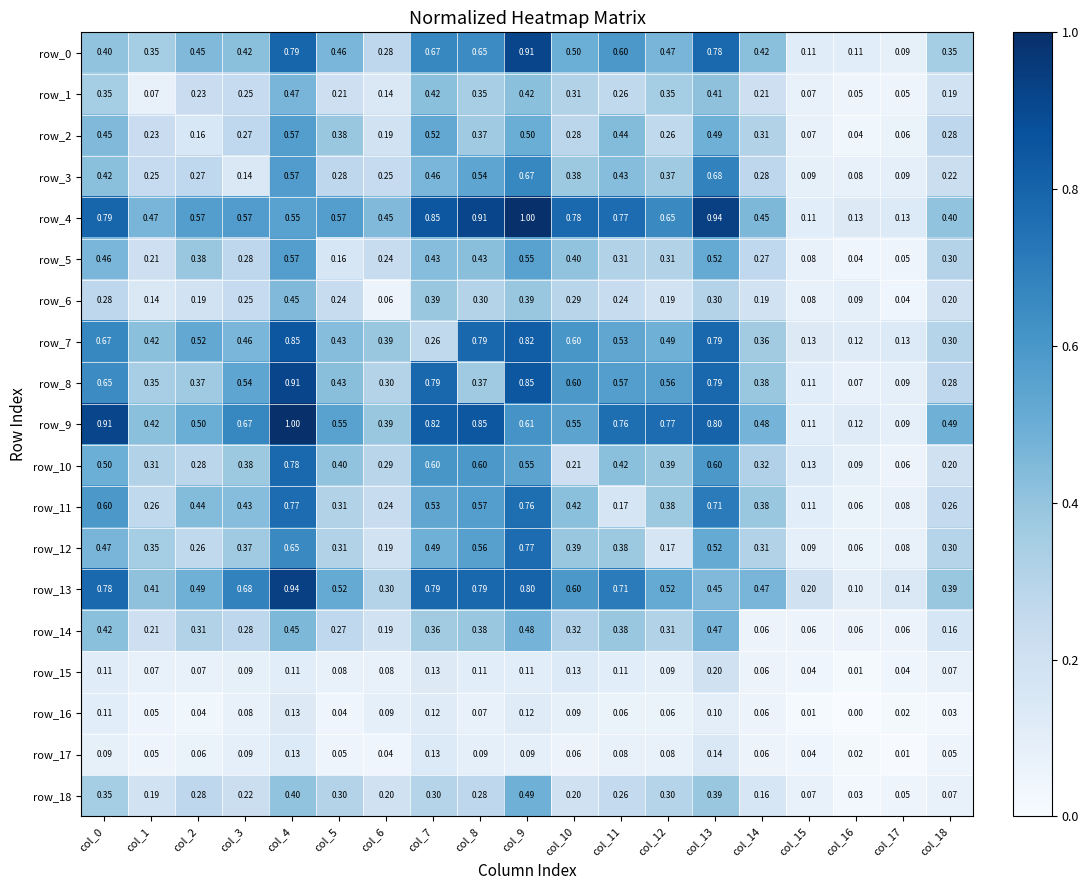

At how many categories does at least one series exceed 0?

19